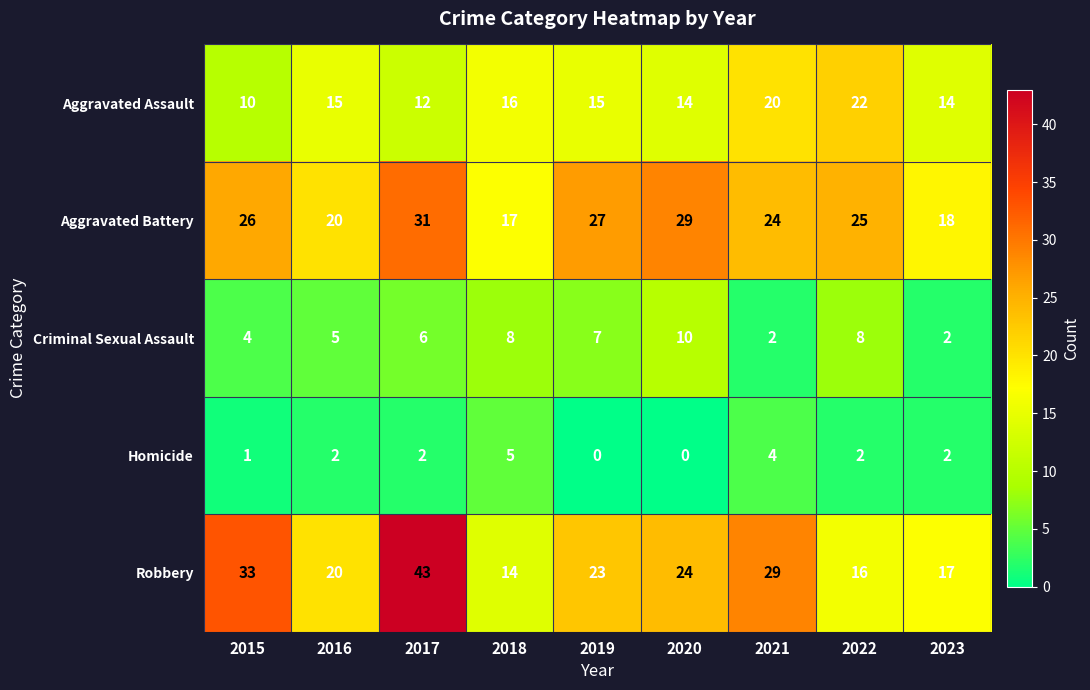

What value does the Aggravated Battery series have at 2017?

31